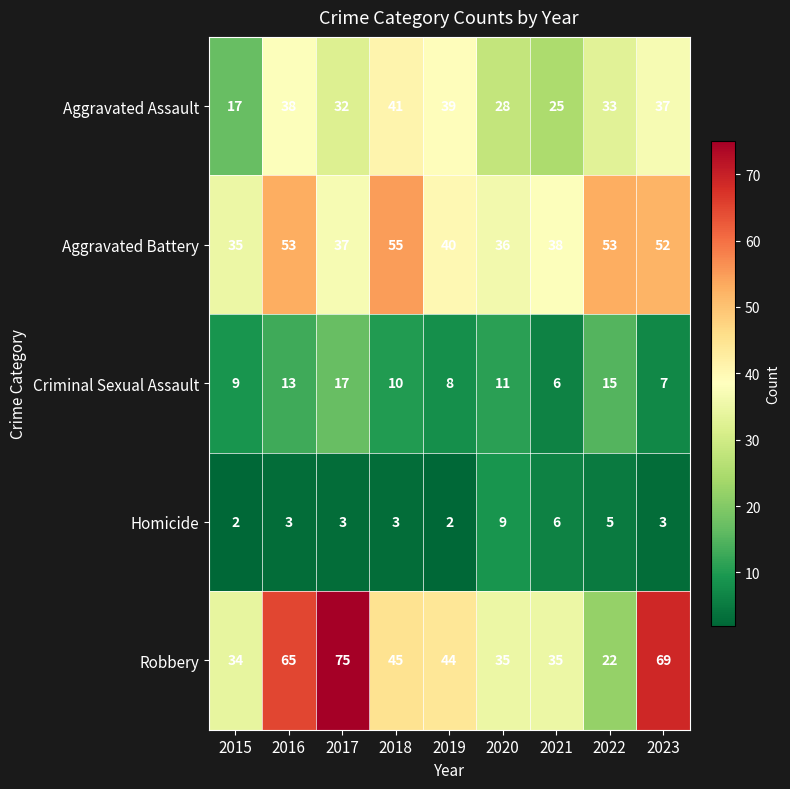

Which series changed the most between 2015 and 2016?

Robbery